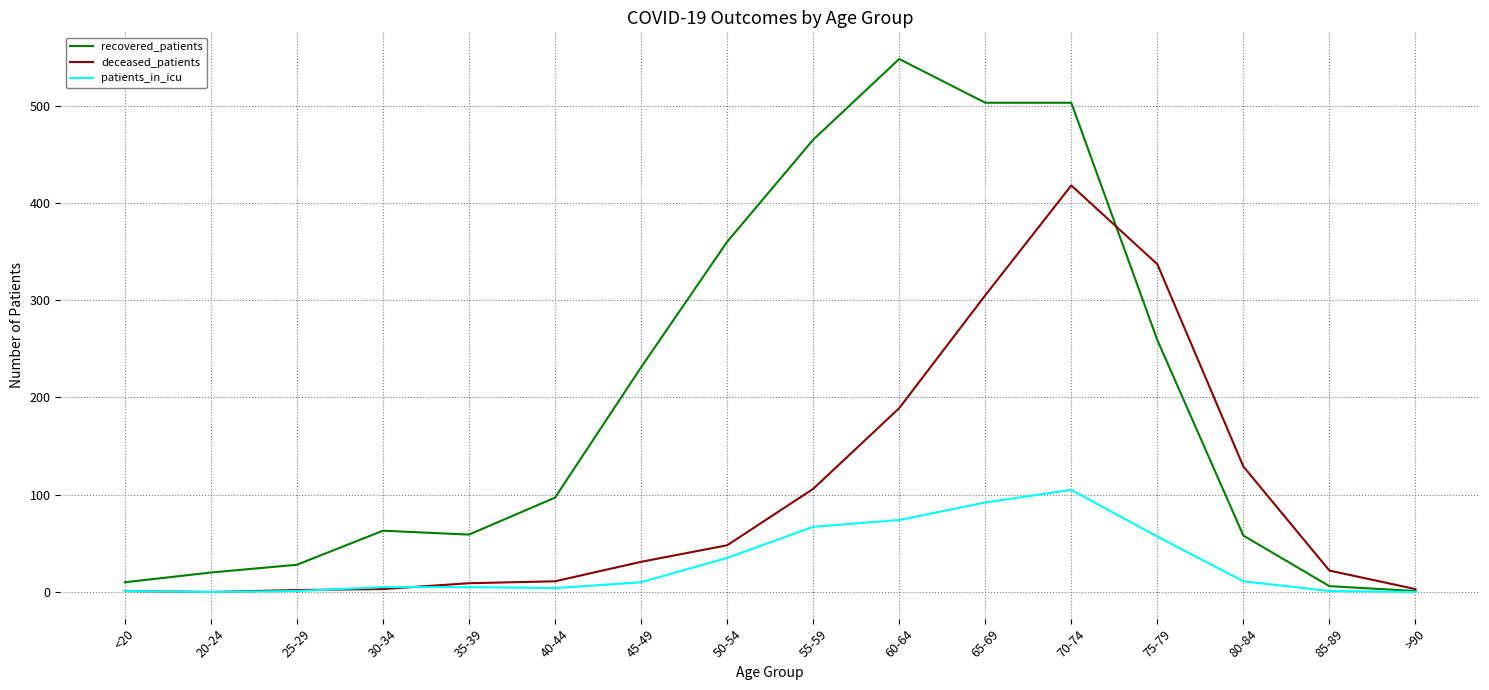

Is it true that recovered_patients equals 548 at 60-64?

True